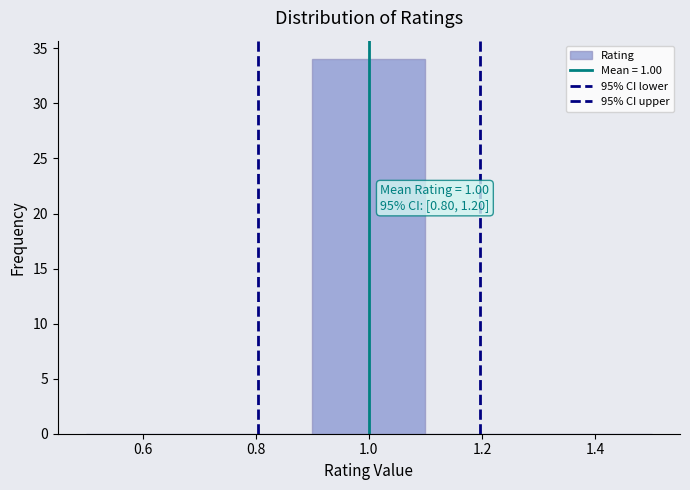

Over which range of the x-axis is the bar tallest?

0.9 to 1.1